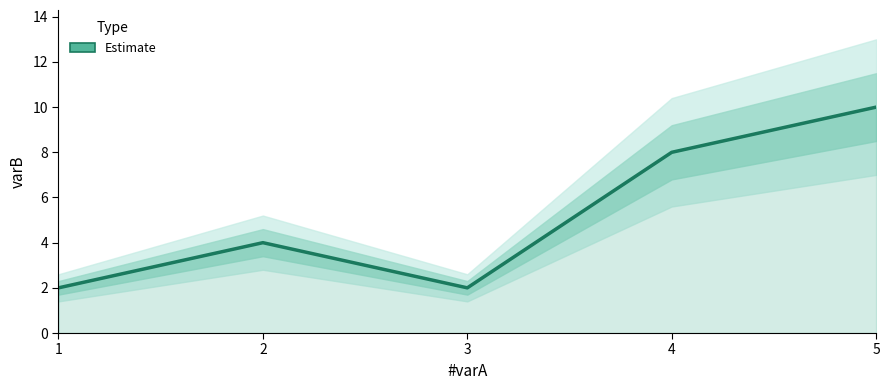

What is the difference between the values at 4 and 2?

4